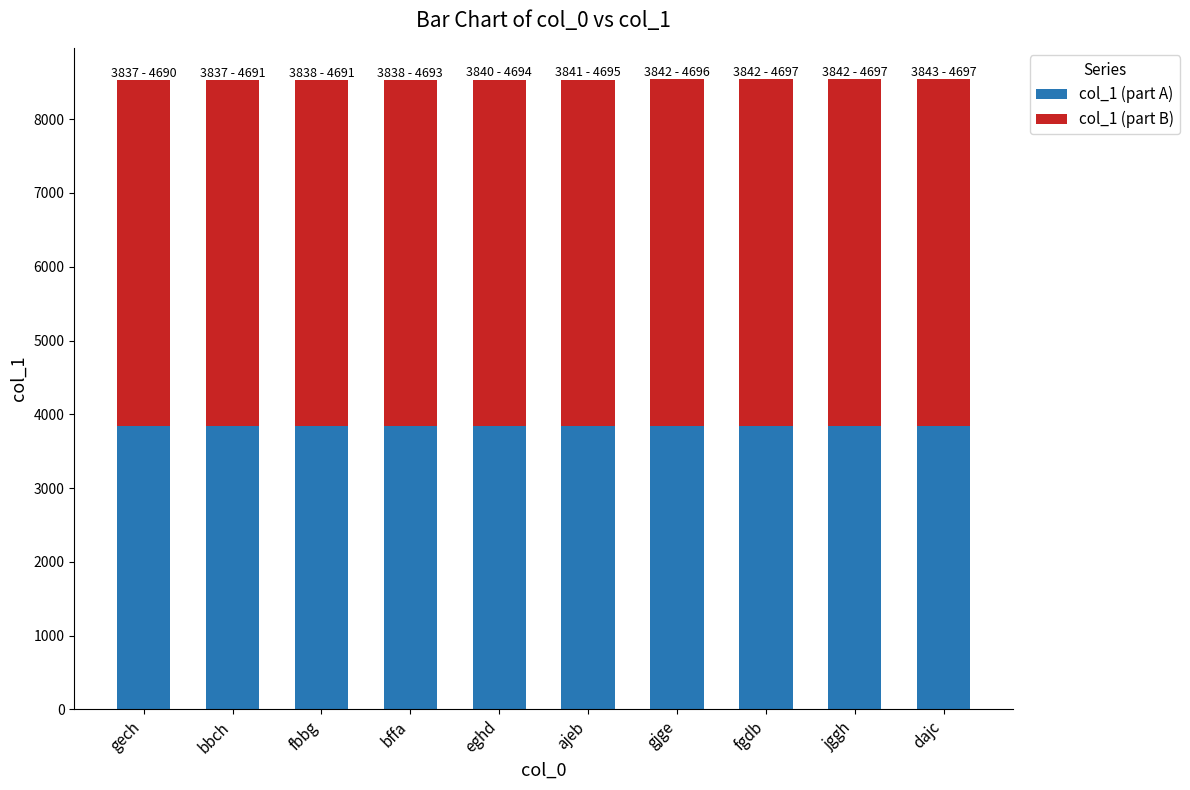

What are all the series names shown in the legend?

col_1 (part A), col_1 (part B)